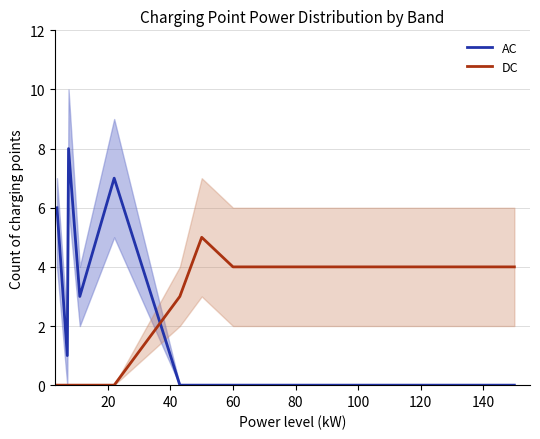

What is the maximum value shown in the chart?

8